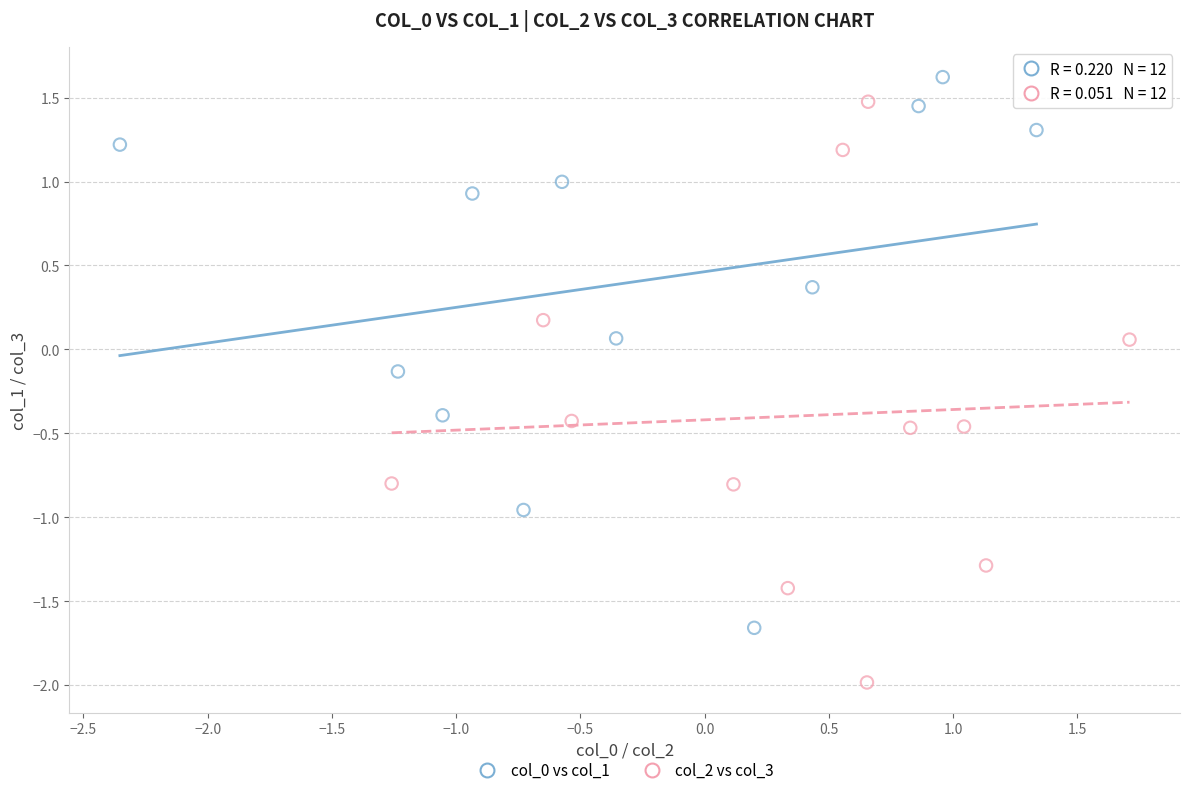

Which series contains the lowest Y value?

col_2 vs col_3